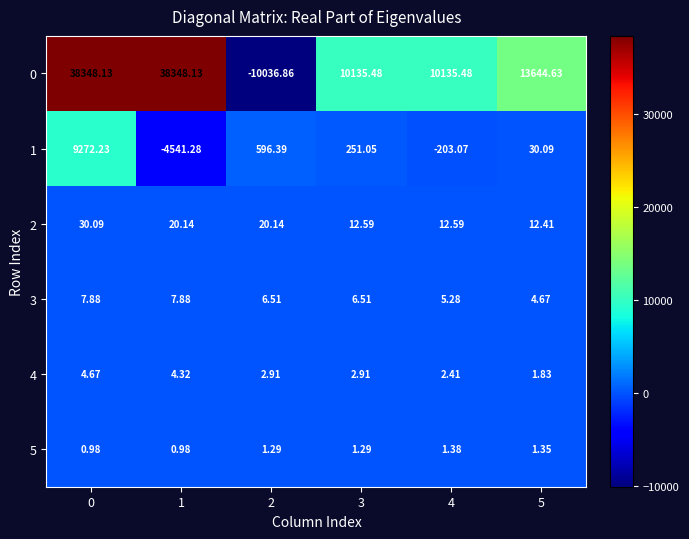

What is the maximum value shown in the chart?

38348.1